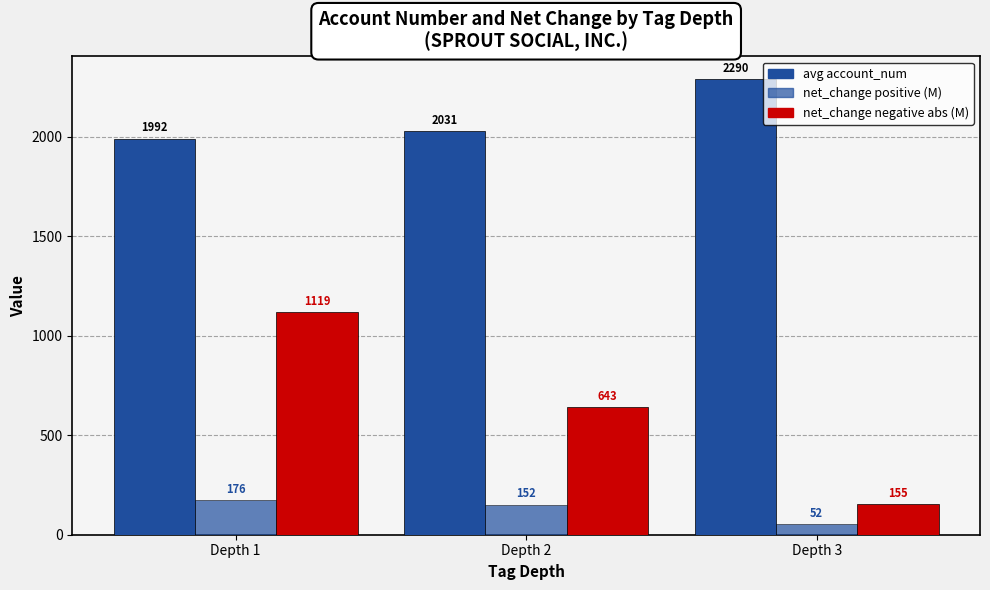

Reading left to right, extract all data points from this chart.

avg account_num: 1991.8	2030.8	2290.3
net_change (positive, M): 176.0	151.8	52.4
net_change (negative, M): 1119.0	643.1	154.8